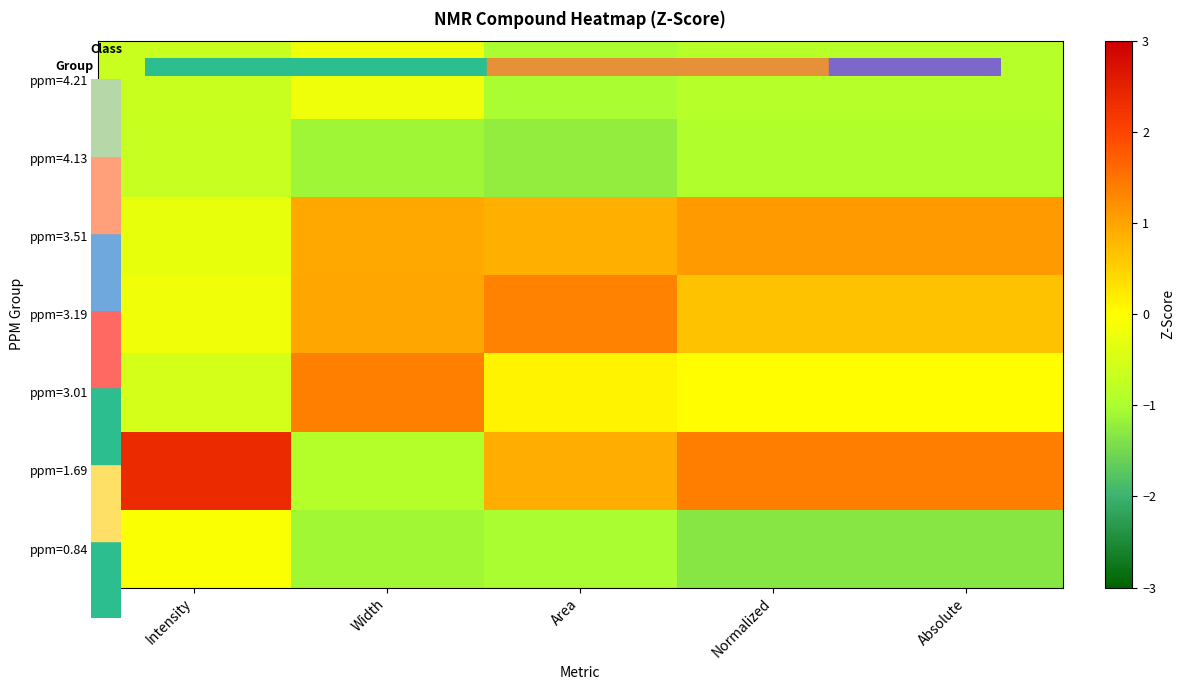

Reading left to right, what are all the values shown in this chart?

ppm=4.21: Intensity=-0.7	Width=-0.2	Area=-1.0	Normalized=-0.9	Absolute=-0.9
ppm=4.13: Intensity=-0.7	Width=-1.1	Area=-1.2	Normalized=-0.9	Absolute=-0.9
ppm=3.51: Intensity=-0.3	Width=1.0	Area=0.9	Normalized=1.1	Absolute=1.1
ppm=3.19: Intensity=-0.2	Width=1.0	Area=1.3	Normalized=0.7	Absolute=0.7
ppm=3.01: Intensity=-0.5	Width=1.4	Area=0.1	Normalized=0.0	Absolute=0.0
ppm=1.69: Intensity=2.4	Width=-0.9	Area=0.9	Normalized=1.4	Absolute=1.4
ppm=0.84: Intensity=-0.1	Width=-1.1	Area=-1.0	Normalized=-1.3	Absolute=-1.3